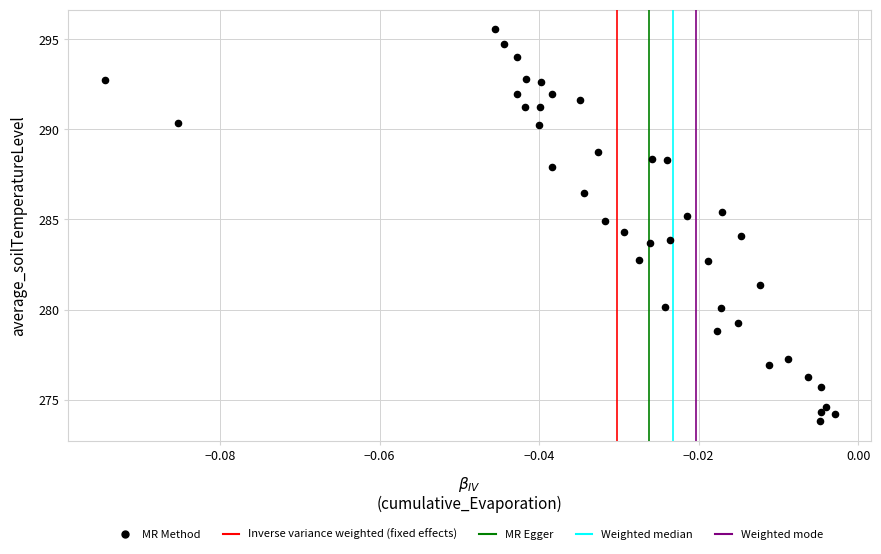

What is the range of Y values (max minus min)?

21.7